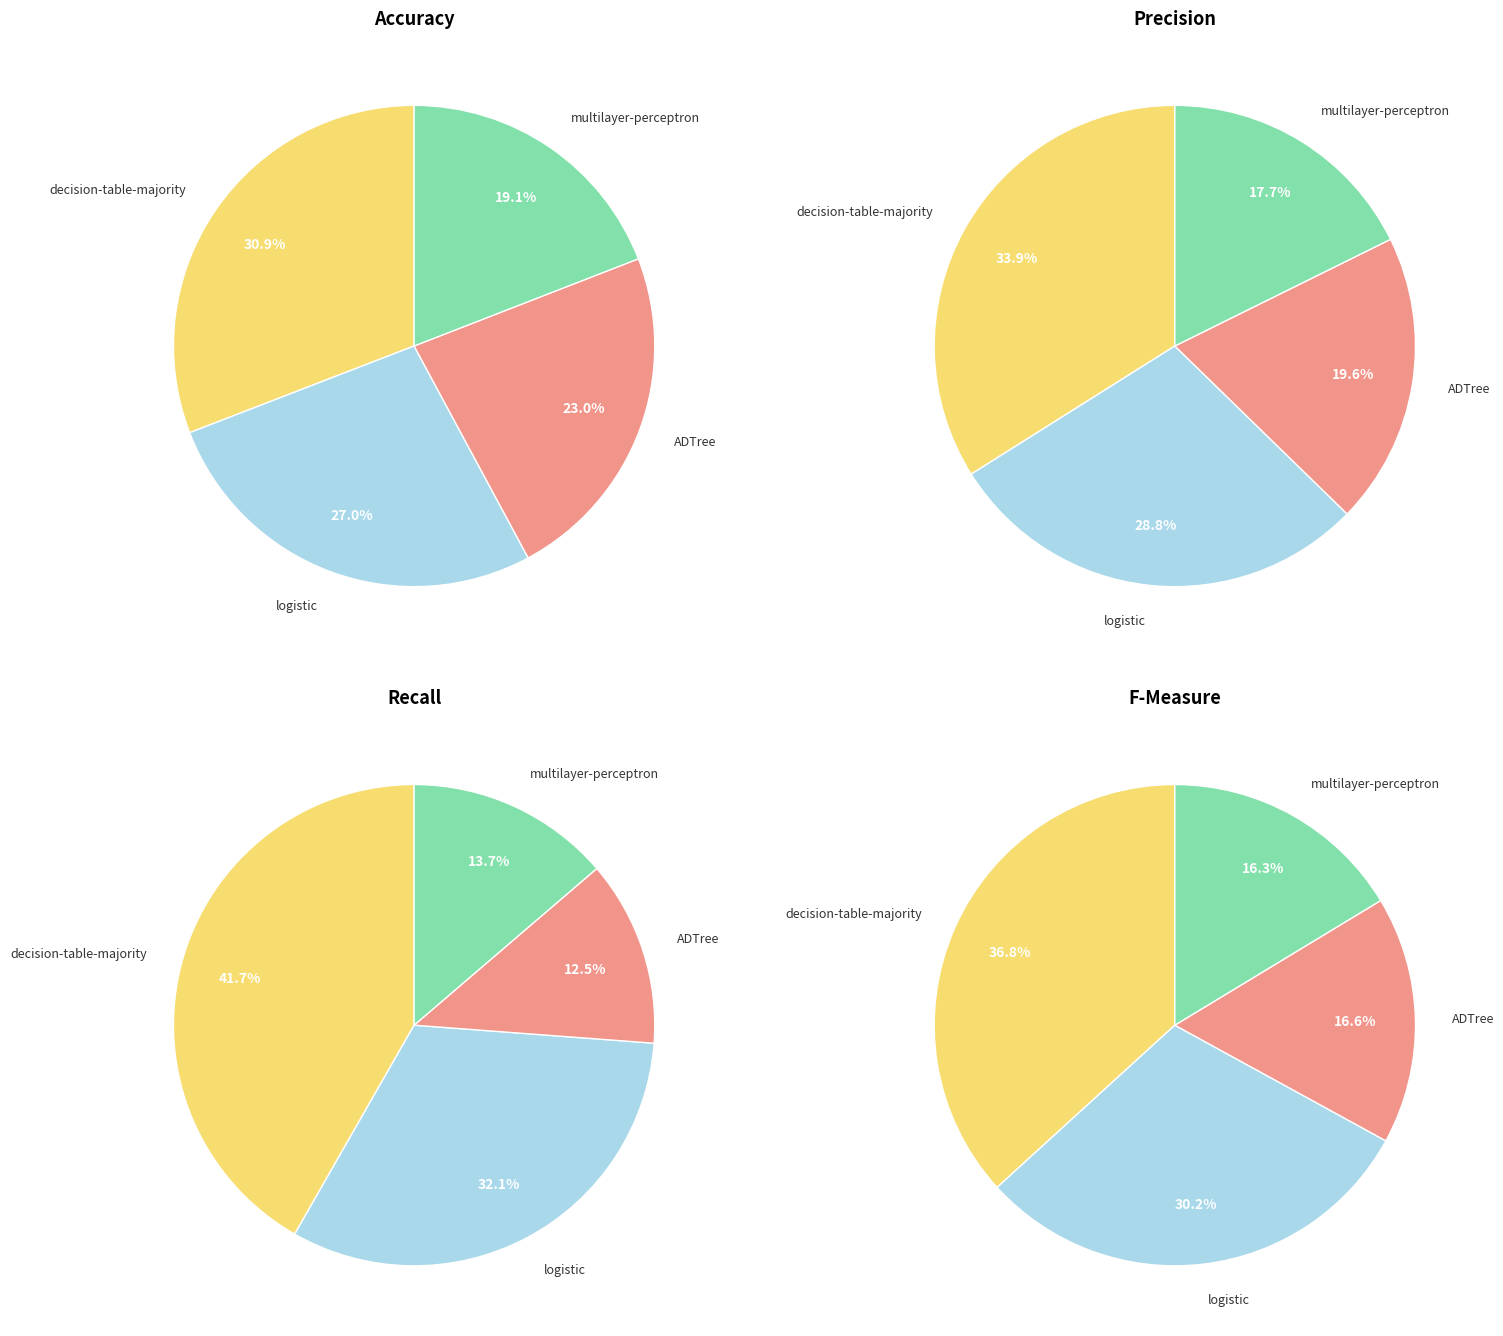

To the nearest percent, what portion does decision-table-majority represent?

42%